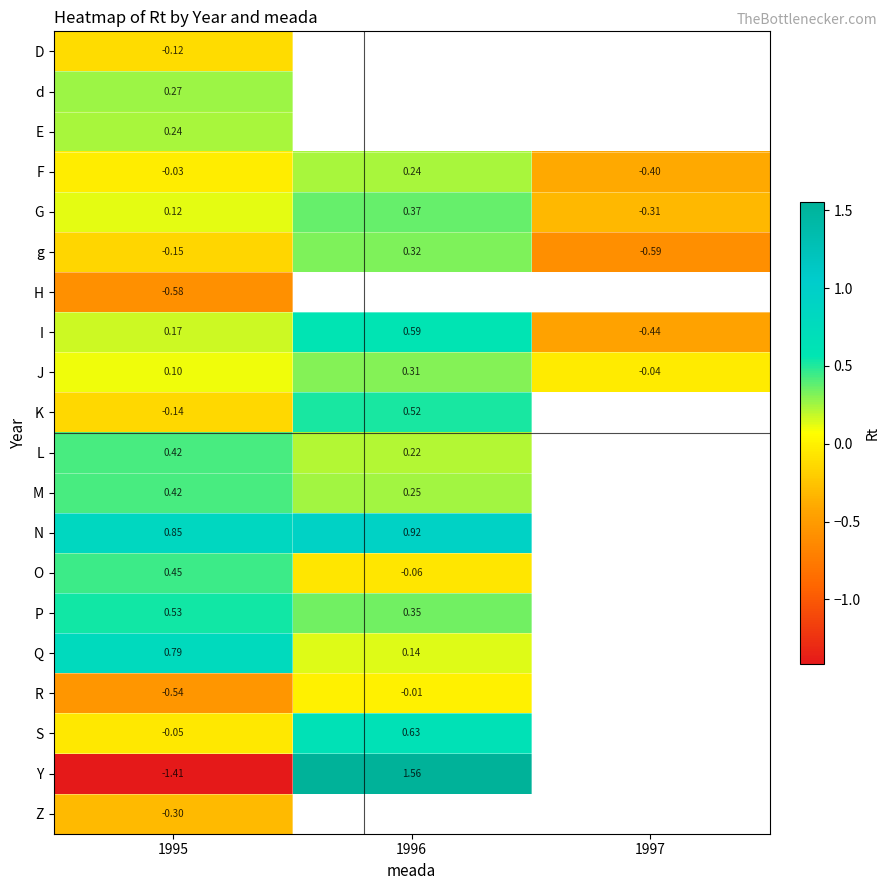

How many values in G are above zero?

2